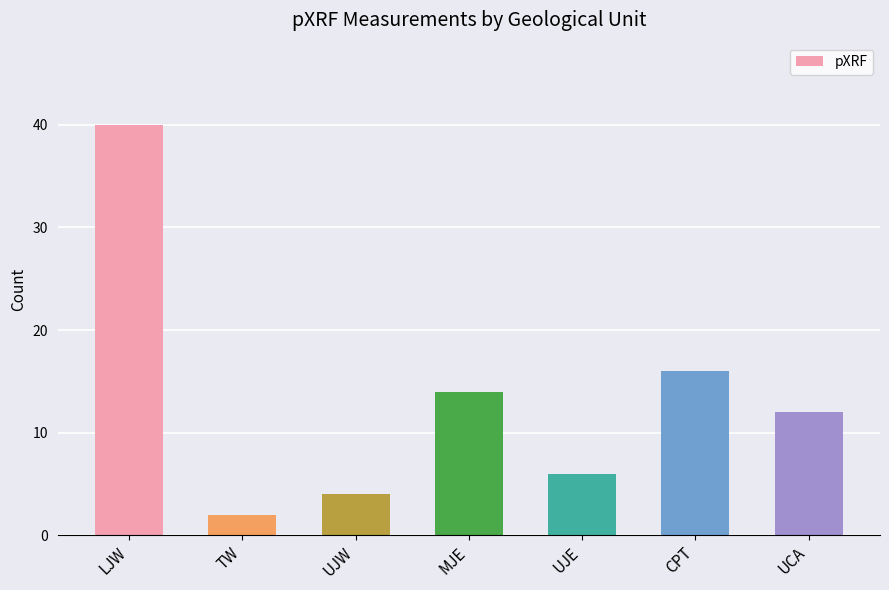

List the labels in order of value, smallest first.

TW, UJW, UJE, UCA, MJE, CPT, LJW